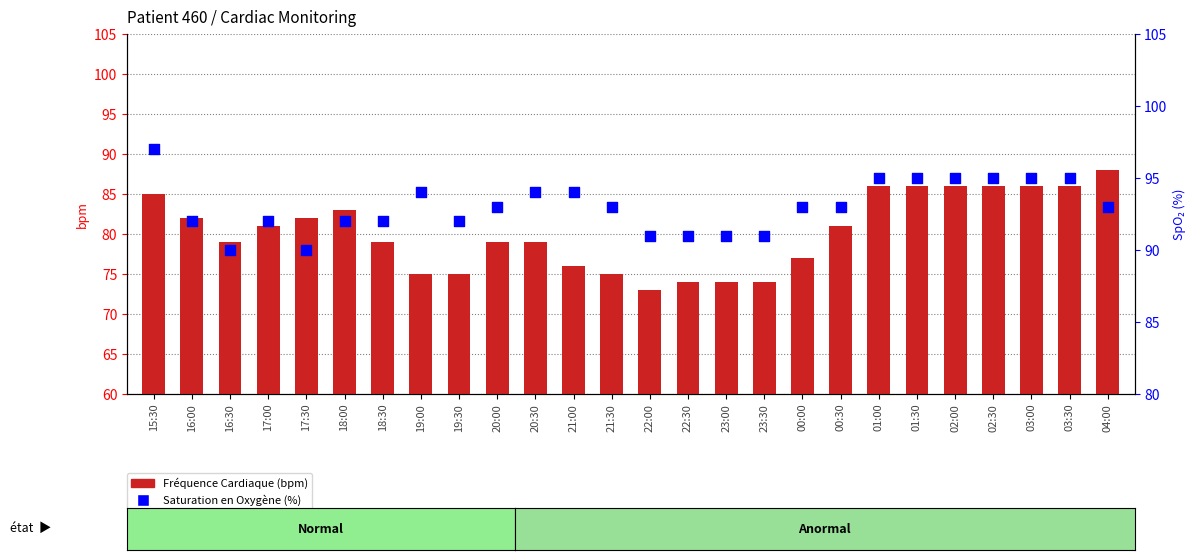

At which category is the sum across all series the highest?

15:30